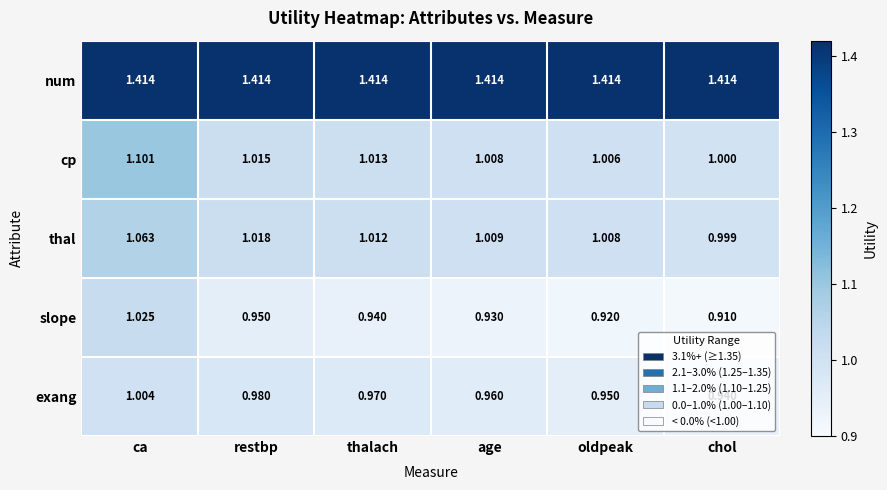

At oldpeak, list the series in order from largest to smallest.

num, thal, cp, exang, slope